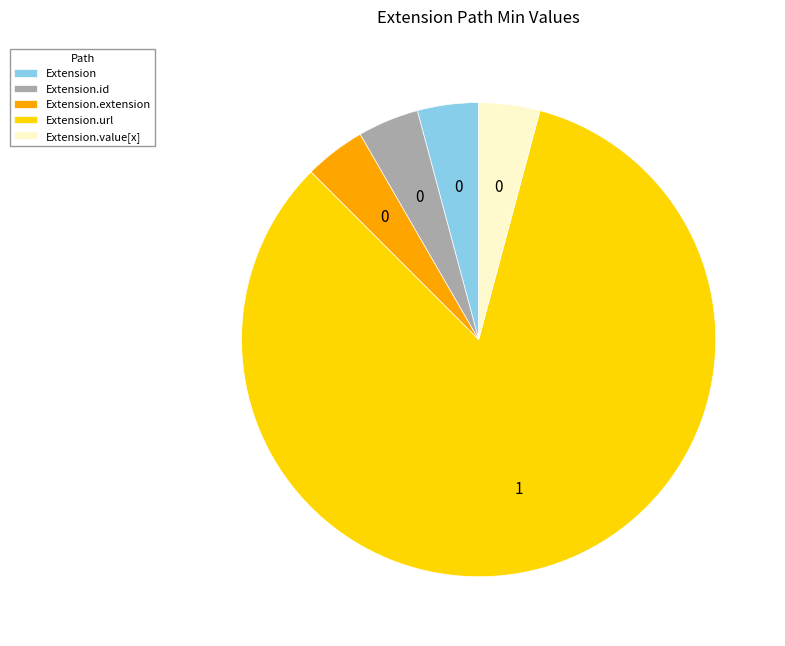

The Extension.value[x] slice represents 13% of the pie. True or false?

False